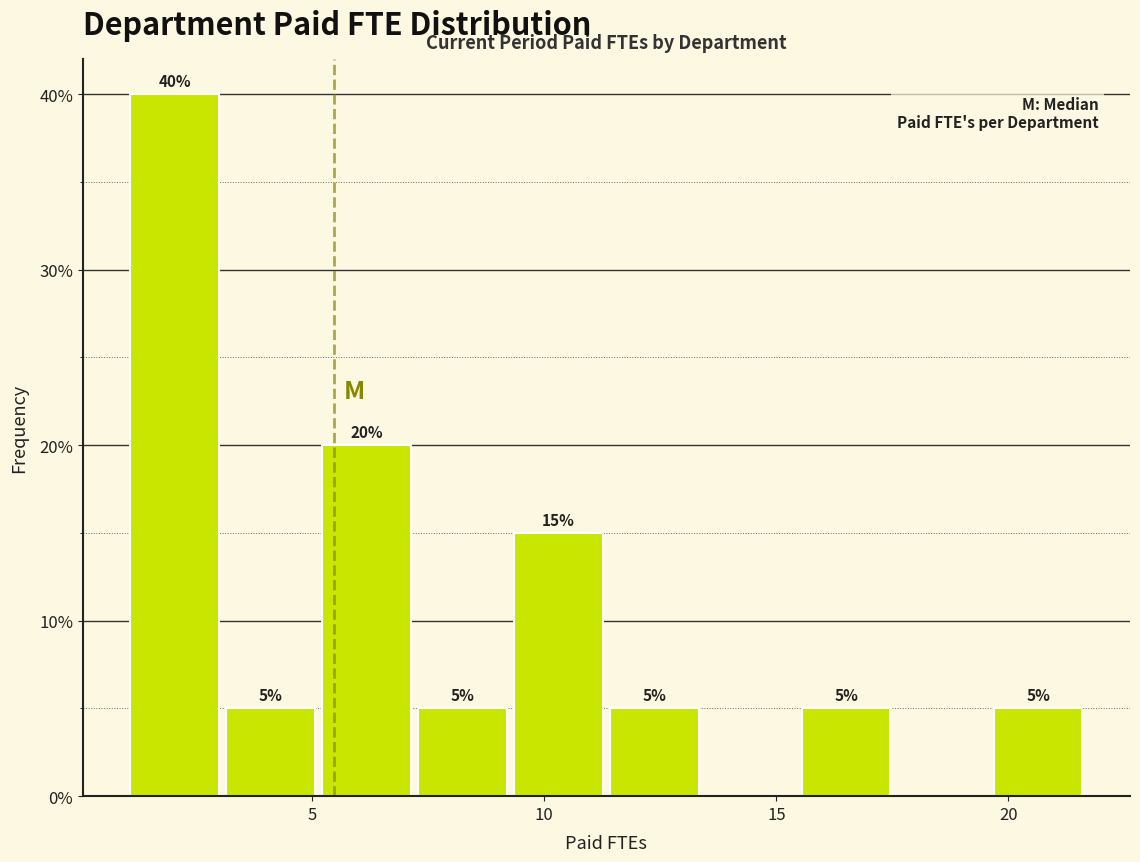

Over which range of the x-axis is the bar tallest?

1.0 to 3.0